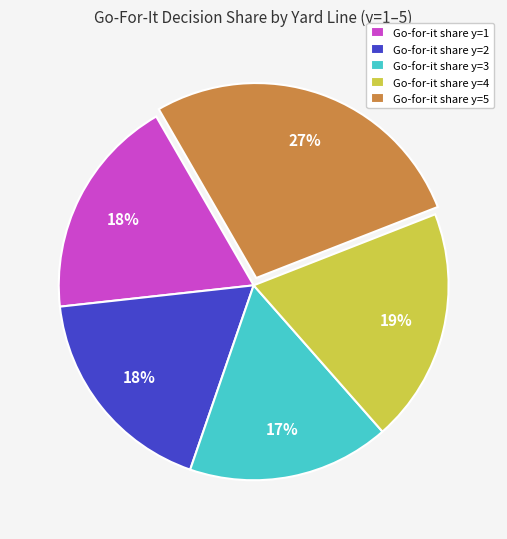

How many slices are in this pie chart?

5